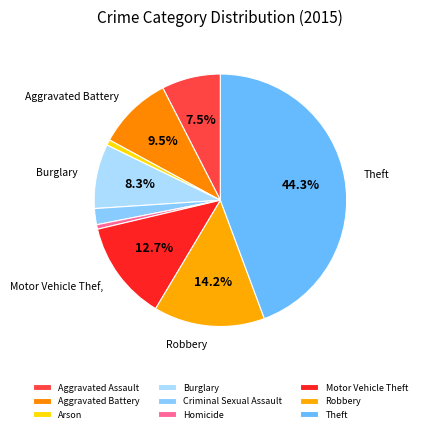

To the nearest percent, what percentage of the pie is Theft?

44%